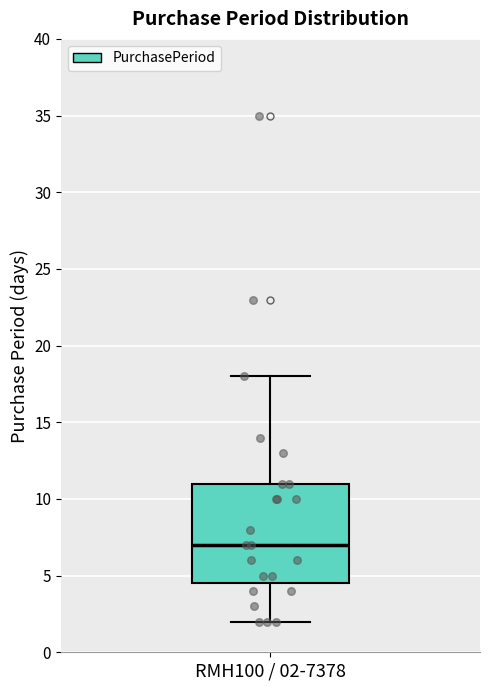

Where is the upper edge of the box for RMH100 / 02-7378 on the y-axis? The values are not printed on the chart, so give them approximately, as read against the axis.

11.0